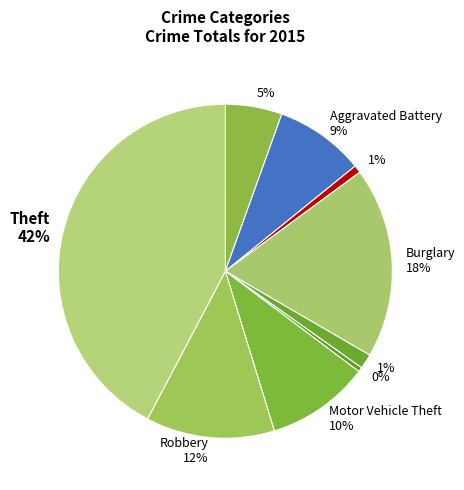

To the nearest percent, what is the difference between the largest and smallest slice percentages?

42%